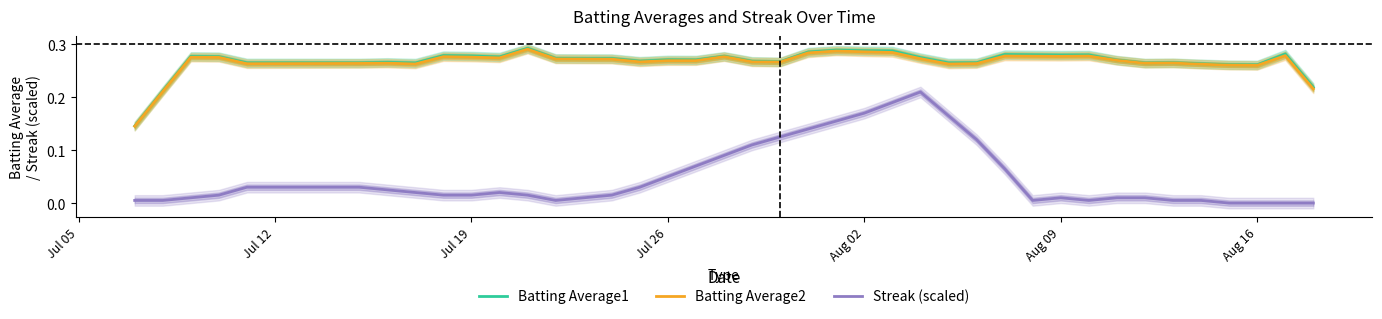

True or false: Streak (scaled) and Batting Average2 cross at least once.

False